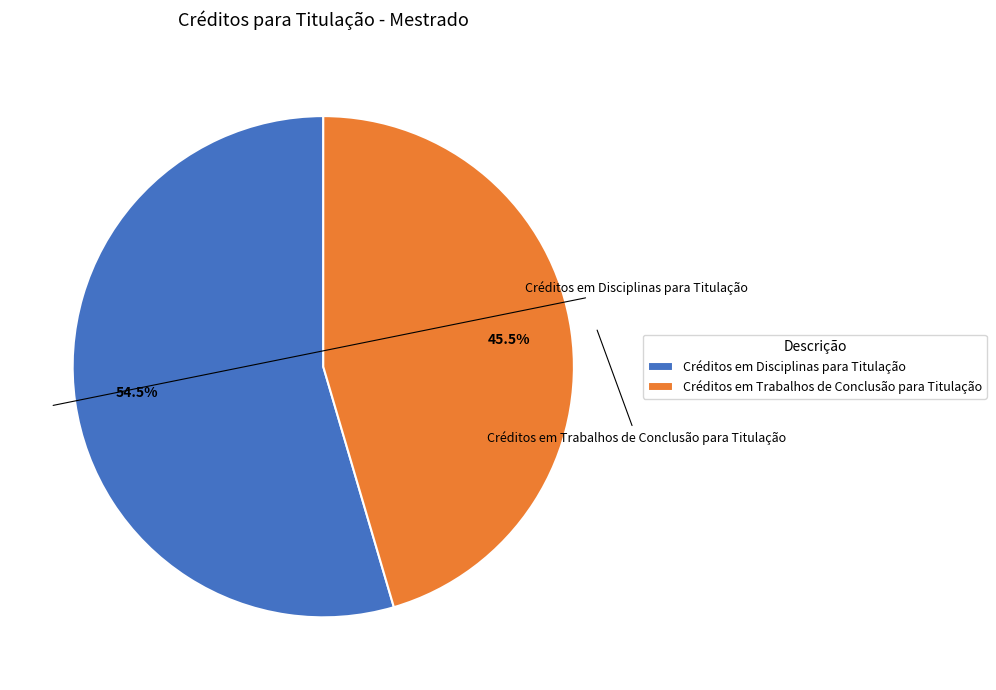

To the nearest percent, what is the combined percentage of Créditos em Disciplinas para Titulação and Créditos em Trabalhos de Conclusão para Titulação?

100%